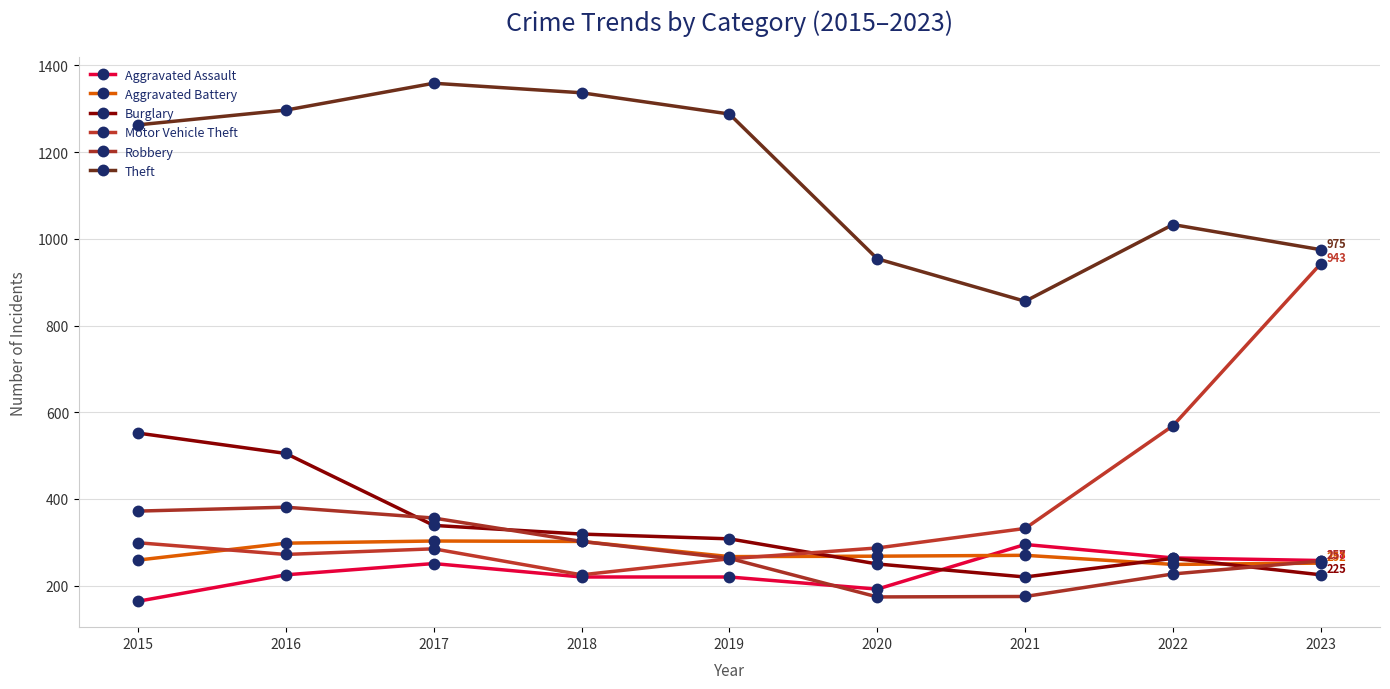

Which series changed the most between 2017 and 2021?

Theft